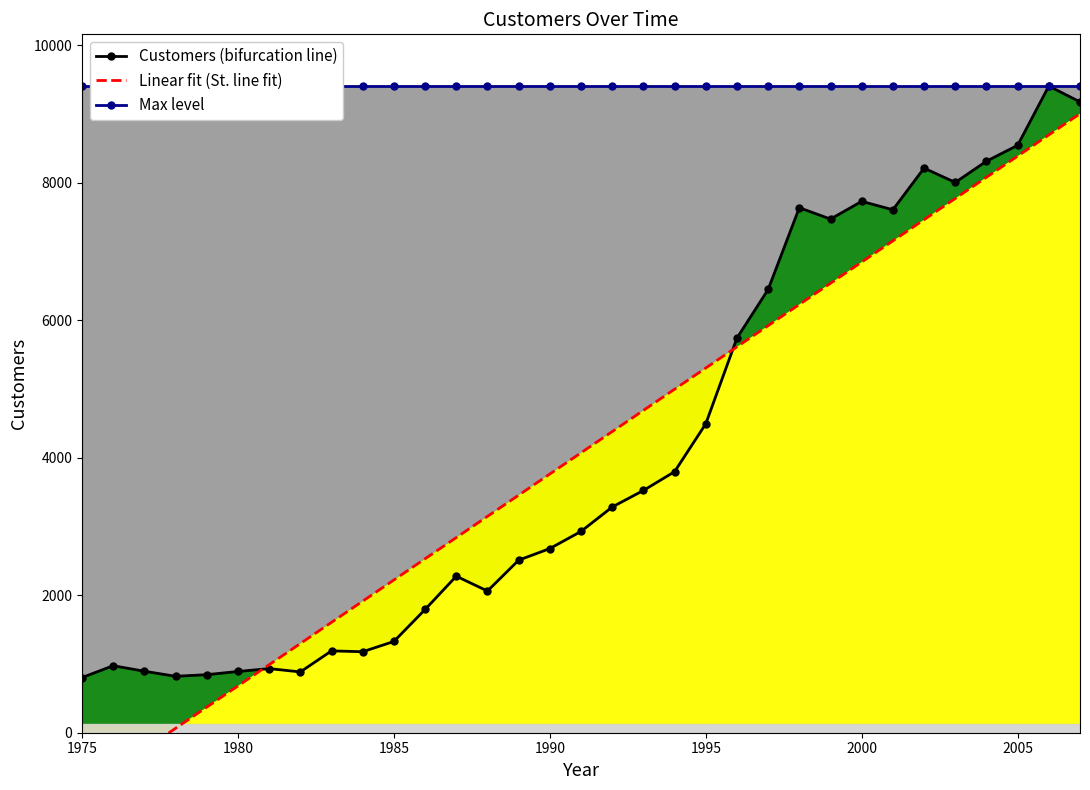

How many values in the Customers (bifurcation line) series exceed 2928?

17